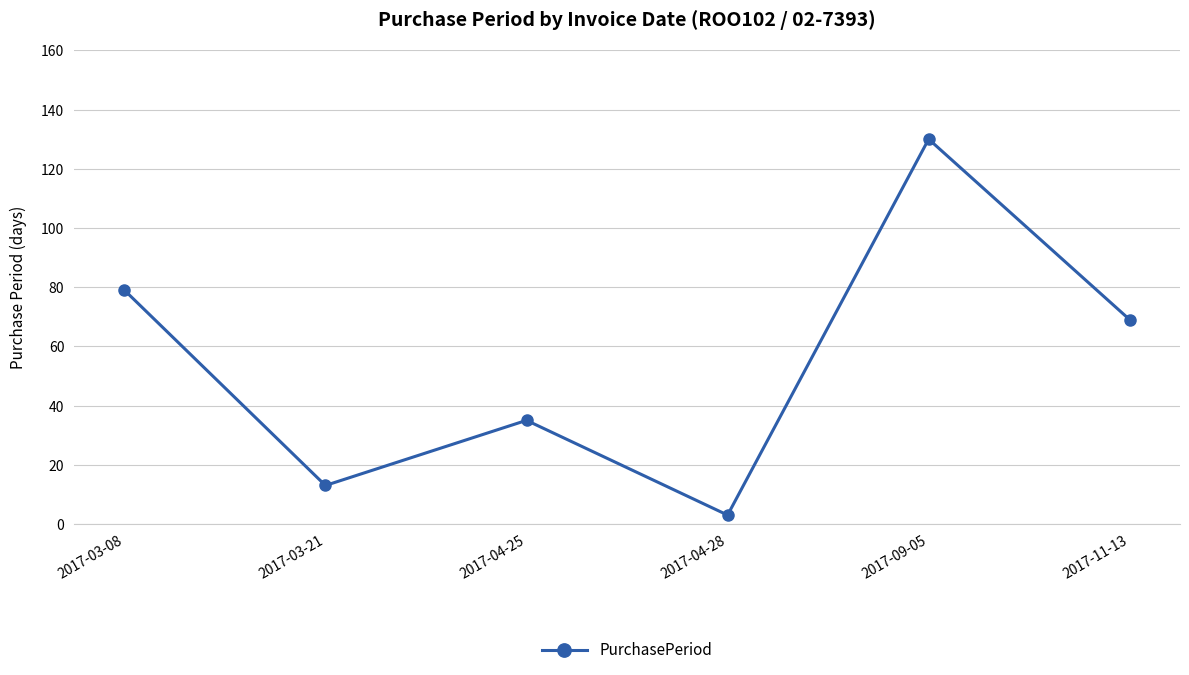

What is the smallest value displayed?

3